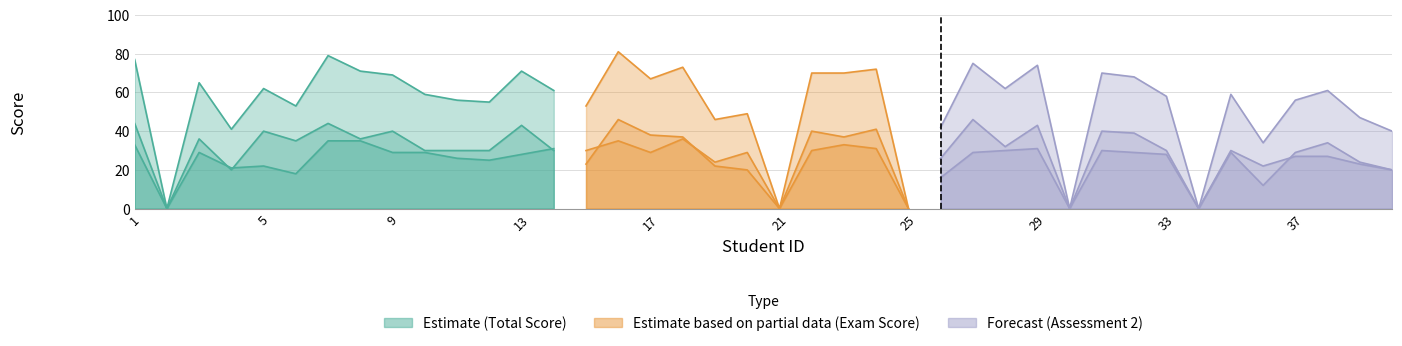

Between 17 and 34, which is larger?

17